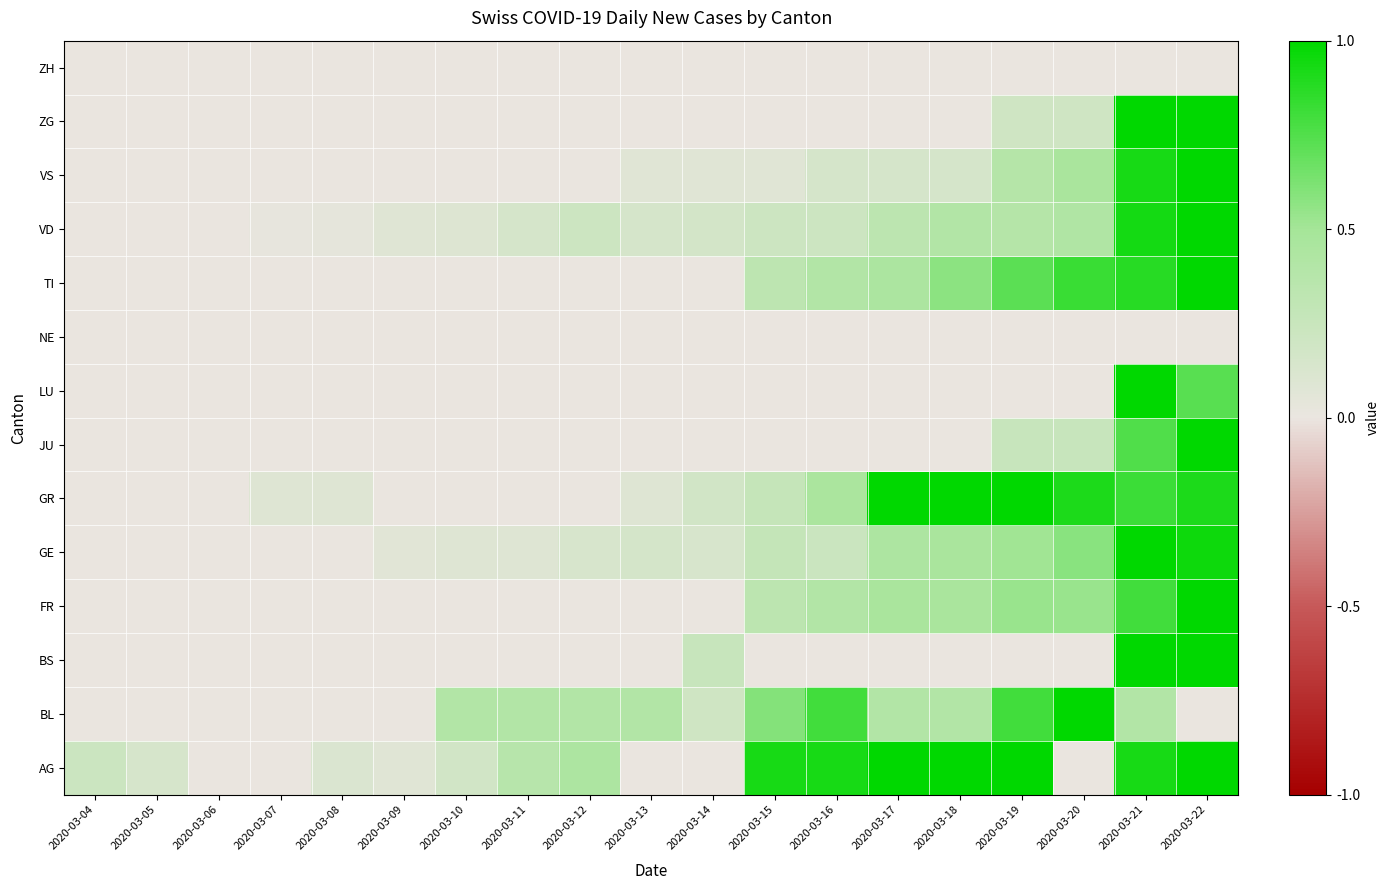

Reading left to right, list all the values displayed in this chart.

AG: 2020-03-04=0.2	2020-03-05=0.1	2020-03-06=0.0	2020-03-07=0.0	2020-03-08=0.1	2020-03-09=0.1	2020-03-10=0.2	2020-03-11=0.4	2020-03-12=0.4	2020-03-13=0.0	2020-03-14=0.0	2020-03-15=0.9	2020-03-16=0.9	2020-03-17=1.0	2020-03-18=1.0	2020-03-19=1.0	2020-03-20=0.0	2020-03-21=0.9	2020-03-22=1.0
BL: 2020-03-04=0.0	2020-03-05=0.0	2020-03-06=0.0	2020-03-07=0.0	2020-03-08=0.0	2020-03-09=0.0	2020-03-10=0.4	2020-03-11=0.4	2020-03-12=0.4	2020-03-13=0.4	2020-03-14=0.2	2020-03-15=0.6	2020-03-16=0.8	2020-03-17=0.4	2020-03-18=0.4	2020-03-19=0.8	2020-03-20=1.0	2020-03-21=0.4	2020-03-22=0.0
BS: 2020-03-04=0.0	2020-03-05=0.0	2020-03-06=0.0	2020-03-07=0.0	2020-03-08=0.0	2020-03-09=0.0	2020-03-10=0.0	2020-03-11=0.0	2020-03-12=0.0	2020-03-13=0.0	2020-03-14=0.2	2020-03-15=0.0	2020-03-16=0.0	2020-03-17=0.0	2020-03-18=0.0	2020-03-19=0.0	2020-03-20=0.0	2020-03-21=1.0	2020-03-22=1.0
FR: 2020-03-04=0.0	2020-03-05=0.0	2020-03-06=0.0	2020-03-07=0.0	2020-03-08=0.0	2020-03-09=0.0	2020-03-10=0.0	2020-03-11=0.0	2020-03-12=0.0	2020-03-13=0.0	2020-03-14=0.0	2020-03-15=0.3	2020-03-16=0.4	2020-03-17=0.5	2020-03-18=0.5	2020-03-19=0.5	2020-03-20=0.5	2020-03-21=0.8	2020-03-22=1.0
GE: 2020-03-04=0.0	2020-03-05=0.0	2020-03-06=0.0	2020-03-07=0.0	2020-03-08=0.0	2020-03-09=0.1	2020-03-10=0.1	2020-03-11=0.1	2020-03-12=0.1	2020-03-13=0.2	2020-03-14=0.1	2020-03-15=0.3	2020-03-16=0.2	2020-03-17=0.4	2020-03-18=0.5	2020-03-19=0.5	2020-03-20=0.6	2020-03-21=1.0	2020-03-22=1.0
GR: 2020-03-04=0.0	2020-03-05=0.0	2020-03-06=0.0	2020-03-07=0.1	2020-03-08=0.1	2020-03-09=0.0	2020-03-10=0.0	2020-03-11=0.0	2020-03-12=0.0	2020-03-13=0.1	2020-03-14=0.2	2020-03-15=0.3	2020-03-16=0.5	2020-03-17=1.0	2020-03-18=1.0	2020-03-19=1.0	2020-03-20=0.9	2020-03-21=0.8	2020-03-22=0.9
JU: 2020-03-04=0.0	2020-03-05=0.0	2020-03-06=0.0	2020-03-07=0.0	2020-03-08=0.0	2020-03-09=0.0	2020-03-10=0.0	2020-03-11=0.0	2020-03-12=0.0	2020-03-13=0.0	2020-03-14=0.0	2020-03-15=0.0	2020-03-16=0.0	2020-03-17=0.0	2020-03-18=0.0	2020-03-19=0.2	2020-03-20=0.2	2020-03-21=0.8	2020-03-22=1.0
LU: 2020-03-04=0.0	2020-03-05=0.0	2020-03-06=0.0	2020-03-07=0.0	2020-03-08=0.0	2020-03-09=0.0	2020-03-10=0.0	2020-03-11=0.0	2020-03-12=0.0	2020-03-13=0.0	2020-03-14=0.0	2020-03-15=0.0	2020-03-16=0.0	2020-03-17=0.0	2020-03-18=0.0	2020-03-19=0.0	2020-03-20=0.0	2020-03-21=1.0	2020-03-22=0.7
NE: 2020-03-04=0.0	2020-03-05=0.0	2020-03-06=0.0	2020-03-07=0.0	2020-03-08=0.0	2020-03-09=0.0	2020-03-10=0.0	2020-03-11=0.0	2020-03-12=0.0	2020-03-13=0.0	2020-03-14=0.0	2020-03-15=0.0	2020-03-16=0.0	2020-03-17=0.0	2020-03-18=0.0	2020-03-19=0.0	2020-03-20=0.0	2020-03-21=0.0	2020-03-22=0.0
TI: 2020-03-04=0.0	2020-03-05=0.0	2020-03-06=0.0	2020-03-07=0.0	2020-03-08=0.0	2020-03-09=0.0	2020-03-10=0.0	2020-03-11=0.0	2020-03-12=0.0	2020-03-13=0.0	2020-03-14=0.0	2020-03-15=0.3	2020-03-16=0.4	2020-03-17=0.5	2020-03-18=0.6	2020-03-19=0.7	2020-03-20=0.8	2020-03-21=0.9	2020-03-22=1.0
VD: 2020-03-04=0.0	2020-03-05=0.0	2020-03-06=0.0	2020-03-07=0.0	2020-03-08=0.0	2020-03-09=0.1	2020-03-10=0.1	2020-03-11=0.1	2020-03-12=0.2	2020-03-13=0.1	2020-03-14=0.2	2020-03-15=0.2	2020-03-16=0.2	2020-03-17=0.3	2020-03-18=0.4	2020-03-19=0.4	2020-03-20=0.4	2020-03-21=0.9	2020-03-22=1.0
VS: 2020-03-04=0.0	2020-03-05=0.0	2020-03-06=0.0	2020-03-07=0.0	2020-03-08=0.0	2020-03-09=0.0	2020-03-10=0.0	2020-03-11=0.0	2020-03-12=0.0	2020-03-13=0.1	2020-03-14=0.1	2020-03-15=0.1	2020-03-16=0.2	2020-03-17=0.2	2020-03-18=0.2	2020-03-19=0.4	2020-03-20=0.5	2020-03-21=0.9	2020-03-22=1.0
ZG: 2020-03-04=0.0	2020-03-05=0.0	2020-03-06=0.0	2020-03-07=0.0	2020-03-08=0.0	2020-03-09=0.0	2020-03-10=0.0	2020-03-11=0.0	2020-03-12=0.0	2020-03-13=0.0	2020-03-14=0.0	2020-03-15=0.0	2020-03-16=0.0	2020-03-17=0.0	2020-03-18=0.0	2020-03-19=0.2	2020-03-20=0.2	2020-03-21=1.0	2020-03-22=1.0
ZH: 2020-03-04=0.0	2020-03-05=0.0	2020-03-06=0.0	2020-03-07=0.0	2020-03-08=0.0	2020-03-09=0.0	2020-03-10=0.0	2020-03-11=0.0	2020-03-12=0.0	2020-03-13=0.0	2020-03-14=0.0	2020-03-15=0.0	2020-03-16=0.0	2020-03-17=0.0	2020-03-18=0.0	2020-03-19=0.0	2020-03-20=0.0	2020-03-21=0.0	2020-03-22=0.0